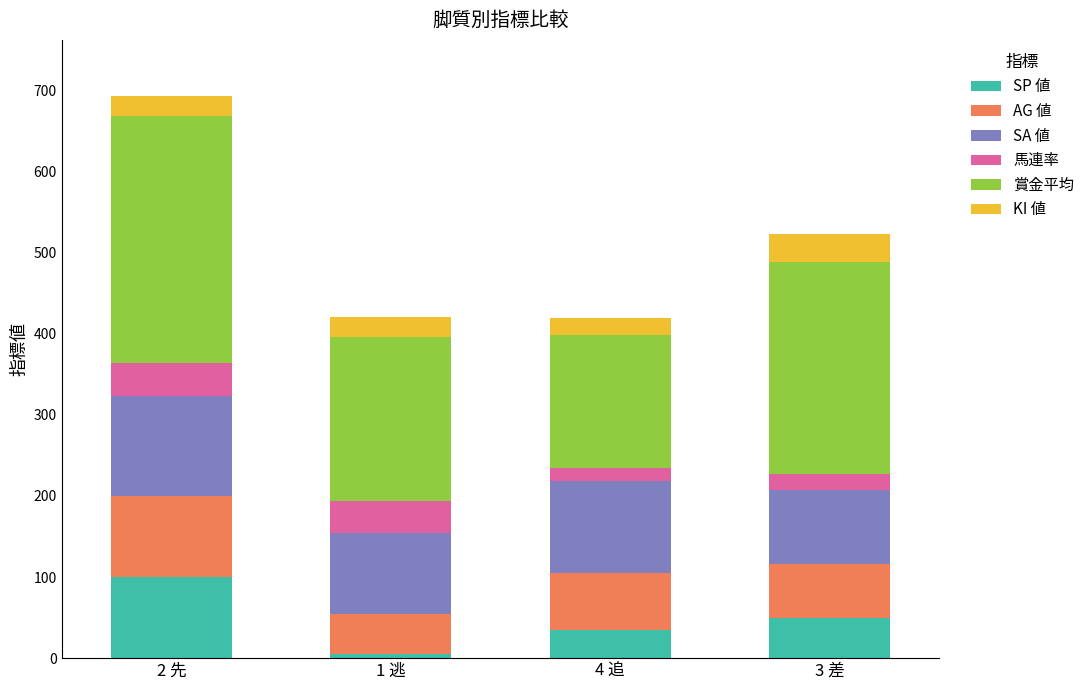

At which category is the sum across all series the highest?

2 先